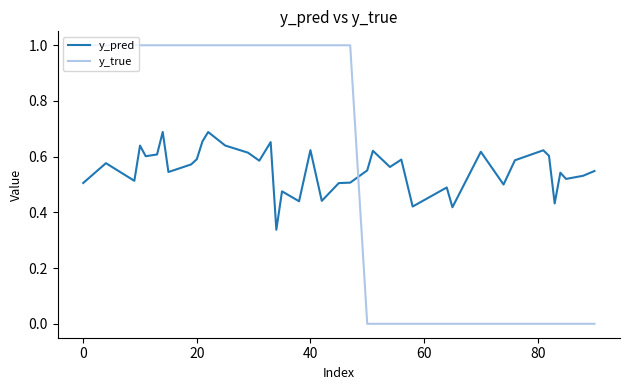

How many times do y_pred and y_true cross each other?

1